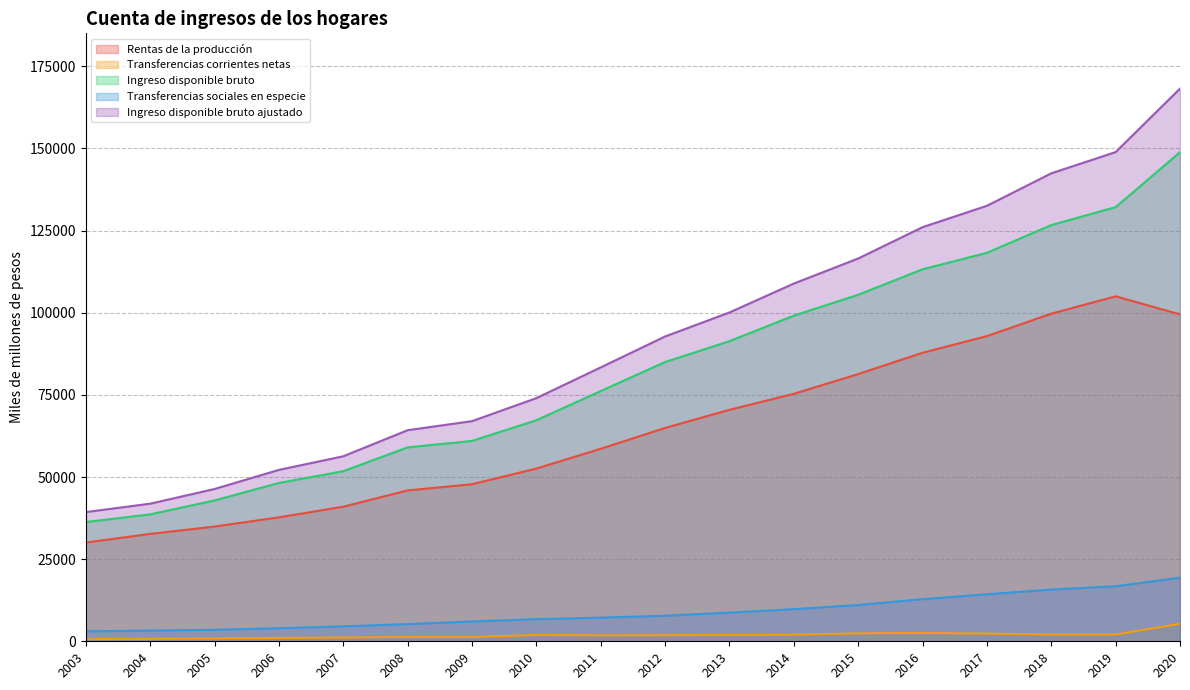

How many values in the Ingreso disponible bruto series exceed 85002?

8